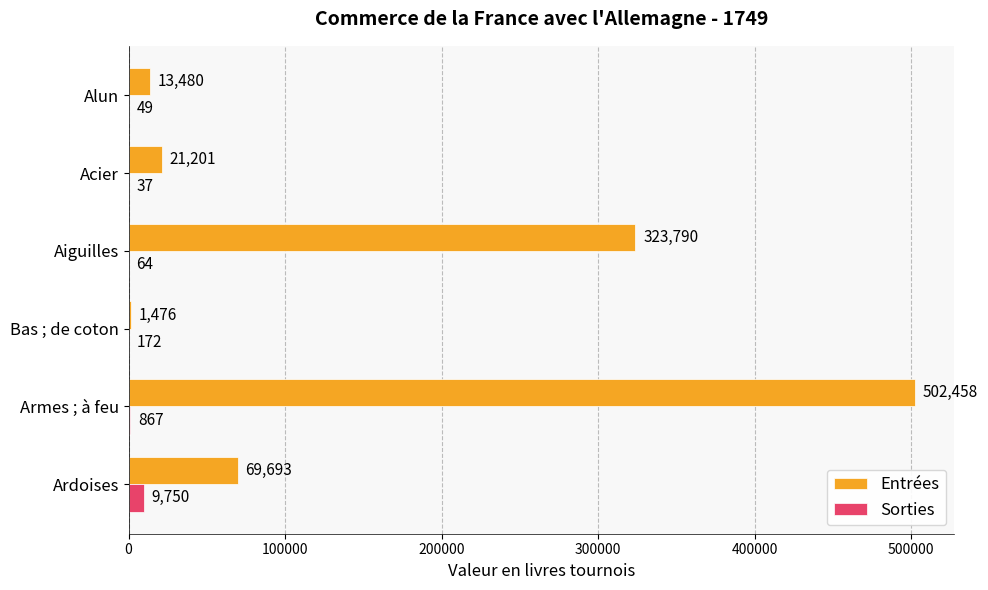

The Sorties series shows 37 at Acier. True or false?

True